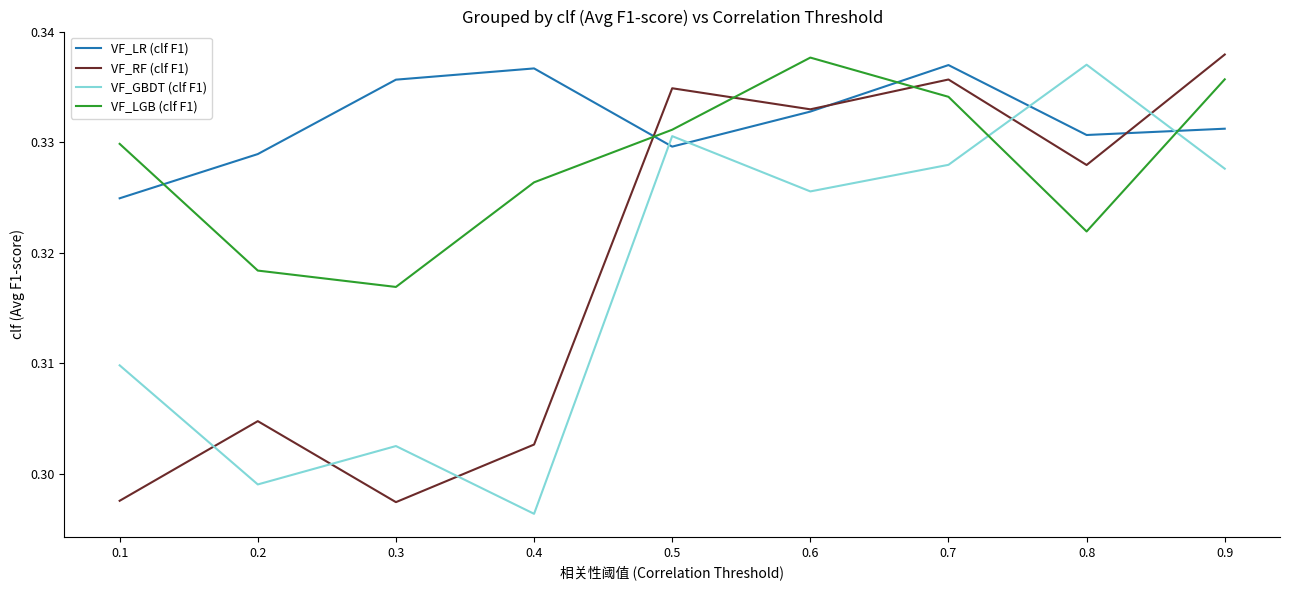

How many interior local valleys does the VF_LGB (clf F1) series have?

2